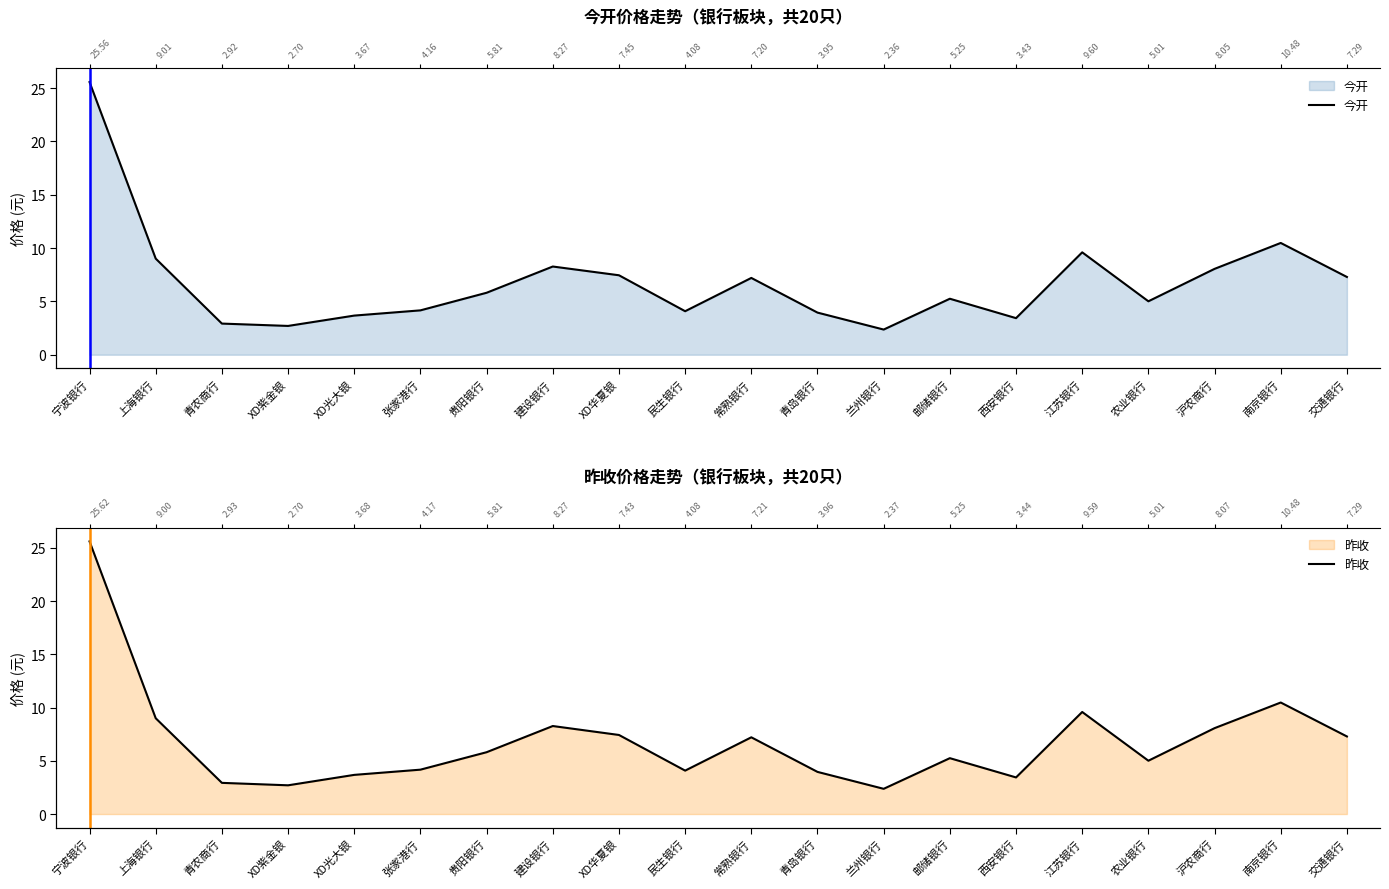

At 西安银行, list the series in order from largest to smallest.

昨收, 今开